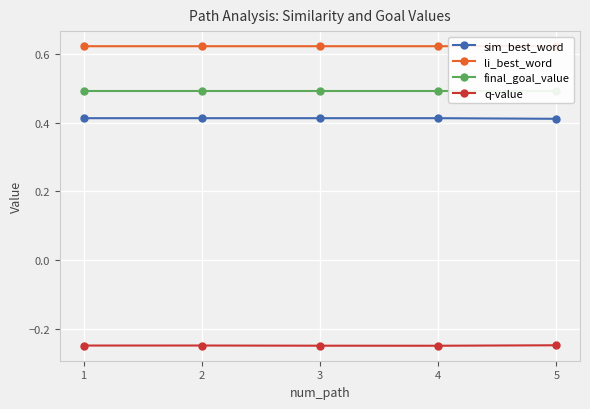

Reading left to right, what are all the values shown in this chart?

sim_best_word: 0.4	0.4	0.4	0.4	0.4
li_best_word: 0.6	0.6	0.6	0.6	0.6
final_goal_value: 0.5	0.5	0.5	0.5	0.5
q-value: -0.2	-0.2	-0.2	-0.2	-0.2